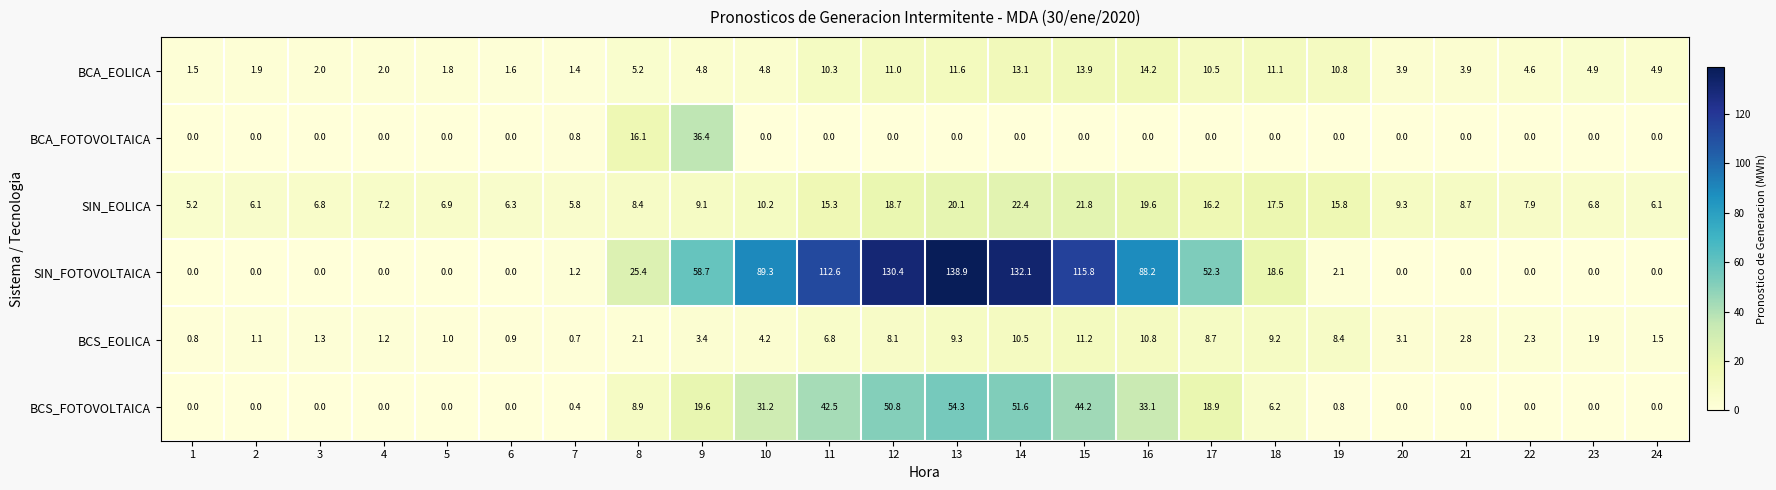

What is the total value across all series at 7?

10.3